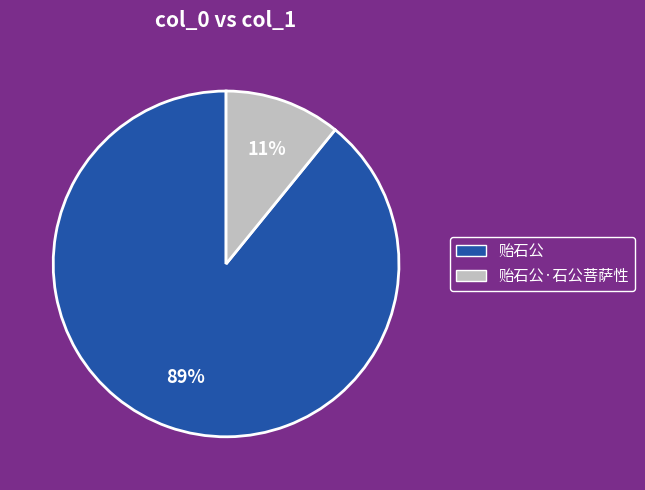

To the nearest percent, what is the average slice percentage?

50%